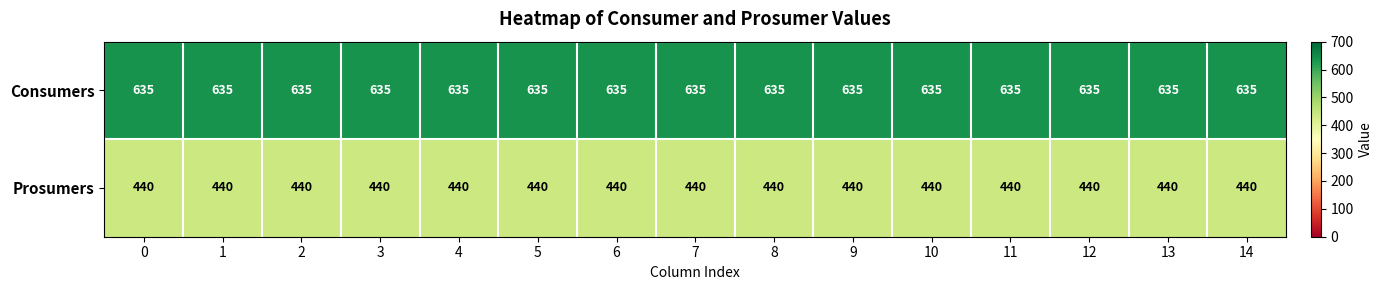

At how many categories does at least one series exceed 539?

15